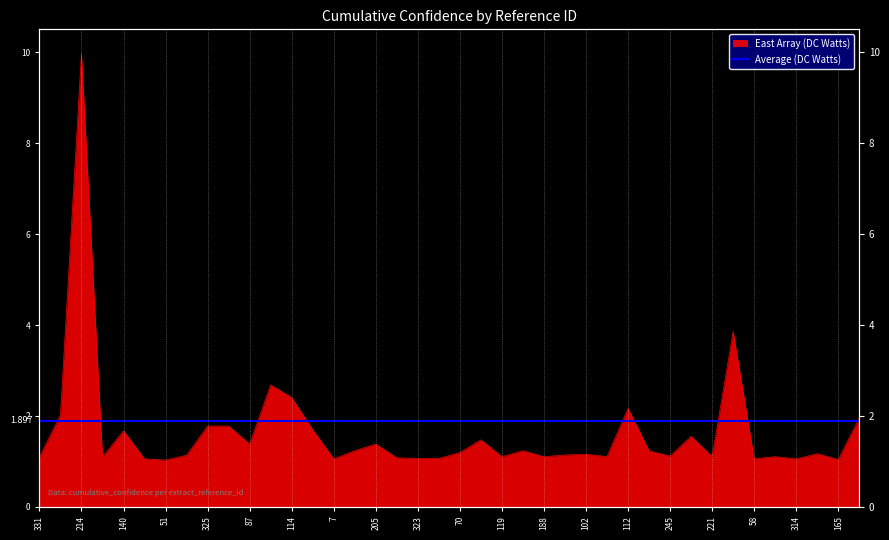

Reading left to right, list all the values displayed in this chart.

1.1	2.0	10.0	1.1	1.7	1.1	1.0	1.1	1.8	1.8	1.4	2.7	2.4	1.7	1.1	1.2	1.4	1.1	1.1	1.1	1.2	1.5	1.1	1.2	1.1	1.1	1.2	1.1	2.2	1.2	1.1	1.6	1.1	3.9	1.1	1.1	1.1	1.2	1.0	2.0